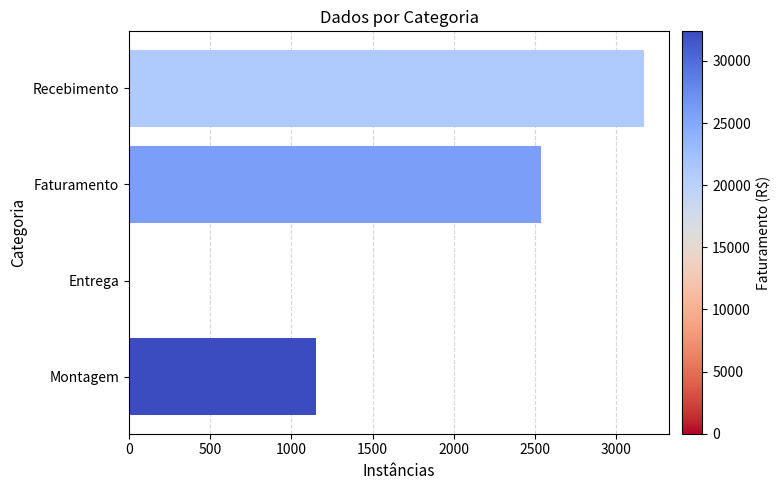

True or false: the data shows 0 at Entrega.

True